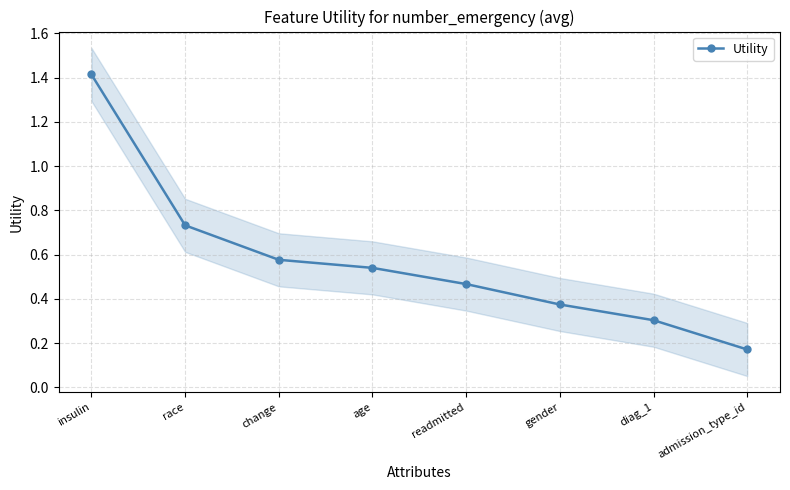

Where is the data nearest to the value 0?

admission_type_id